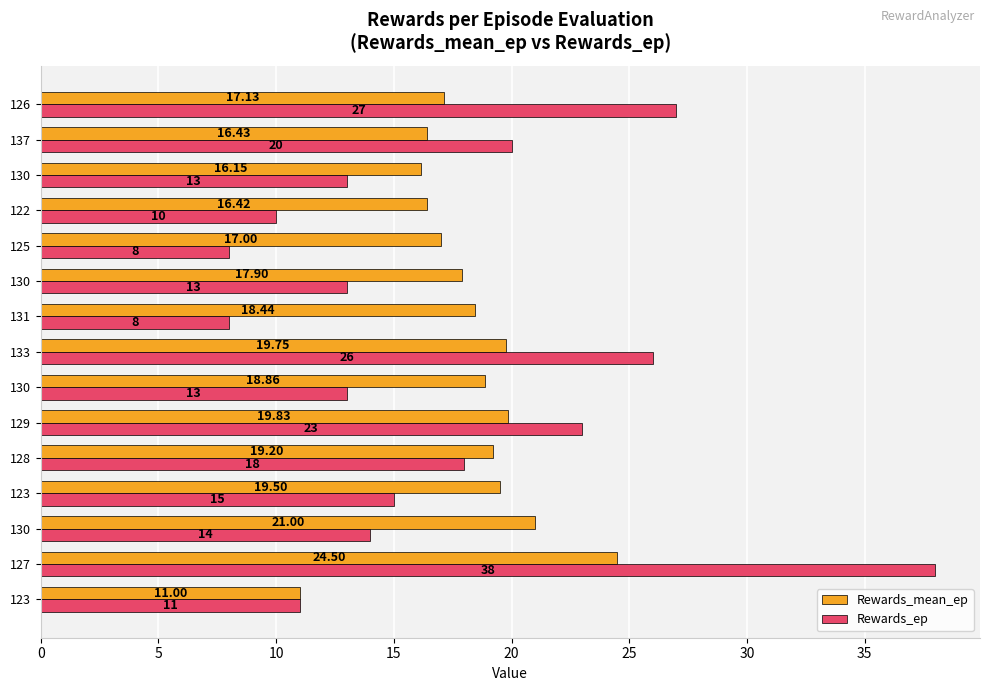

How many values in the Rewards_ep series are below 14?

7